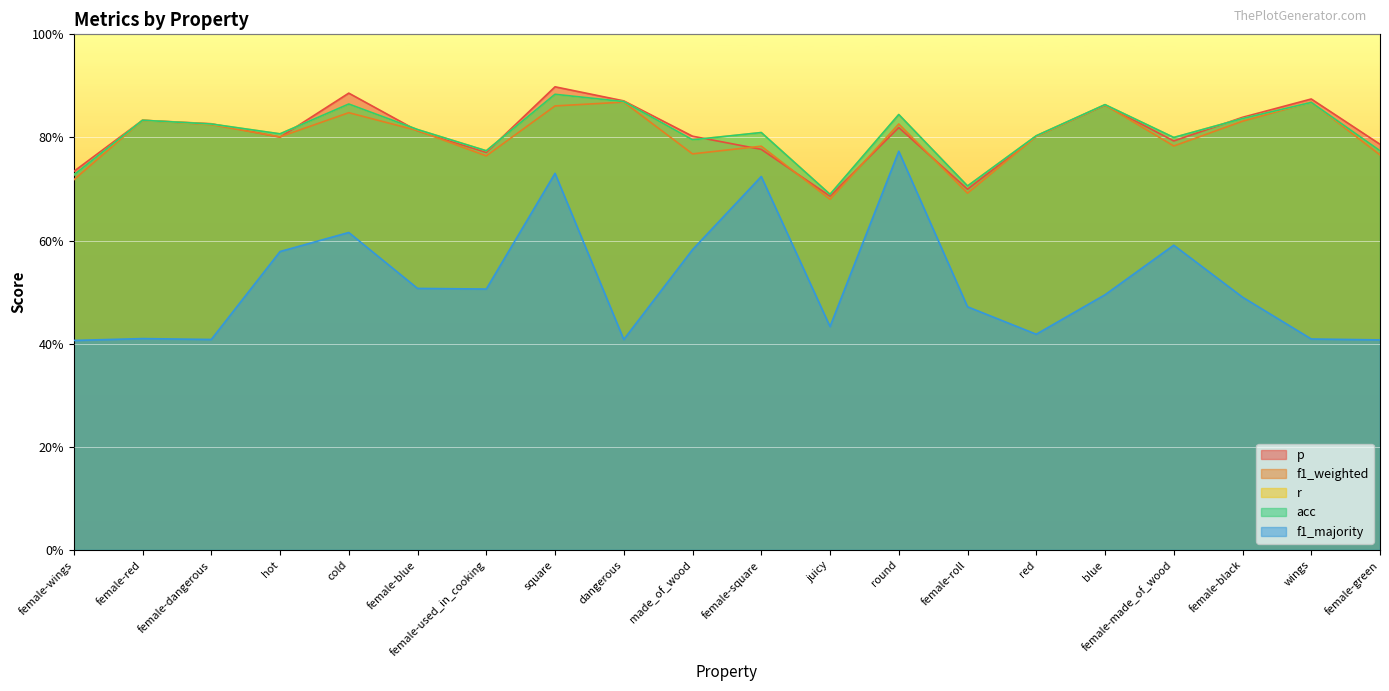

True or false: f1_majority and f1_weighted intersect in this chart.

False